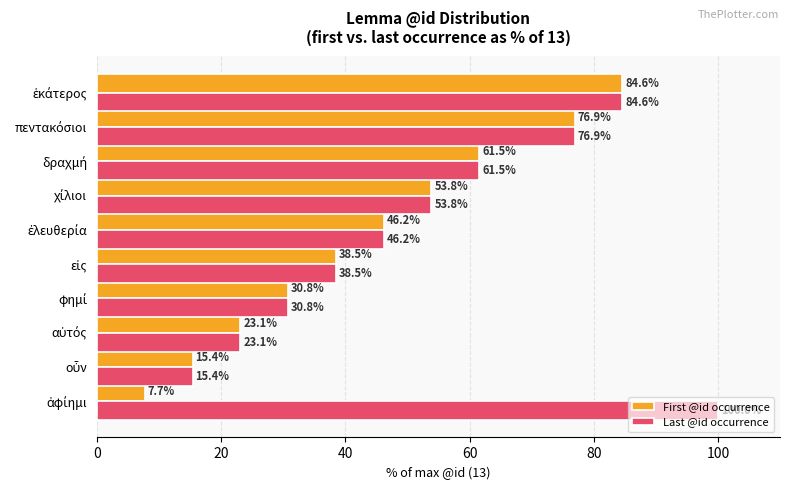

Which series has the widest spread of values?

Last @id occurrence